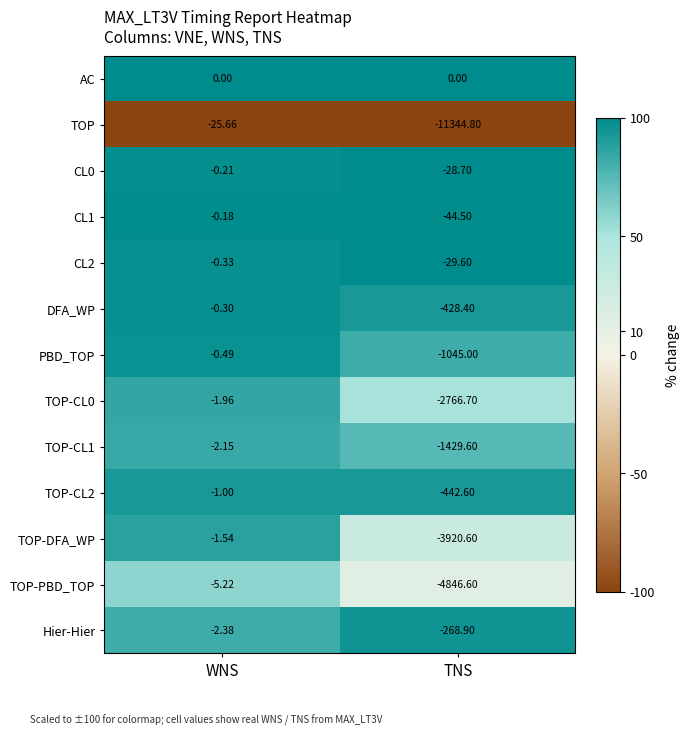

At which label is Hier-Hier closest to -135?

WNS